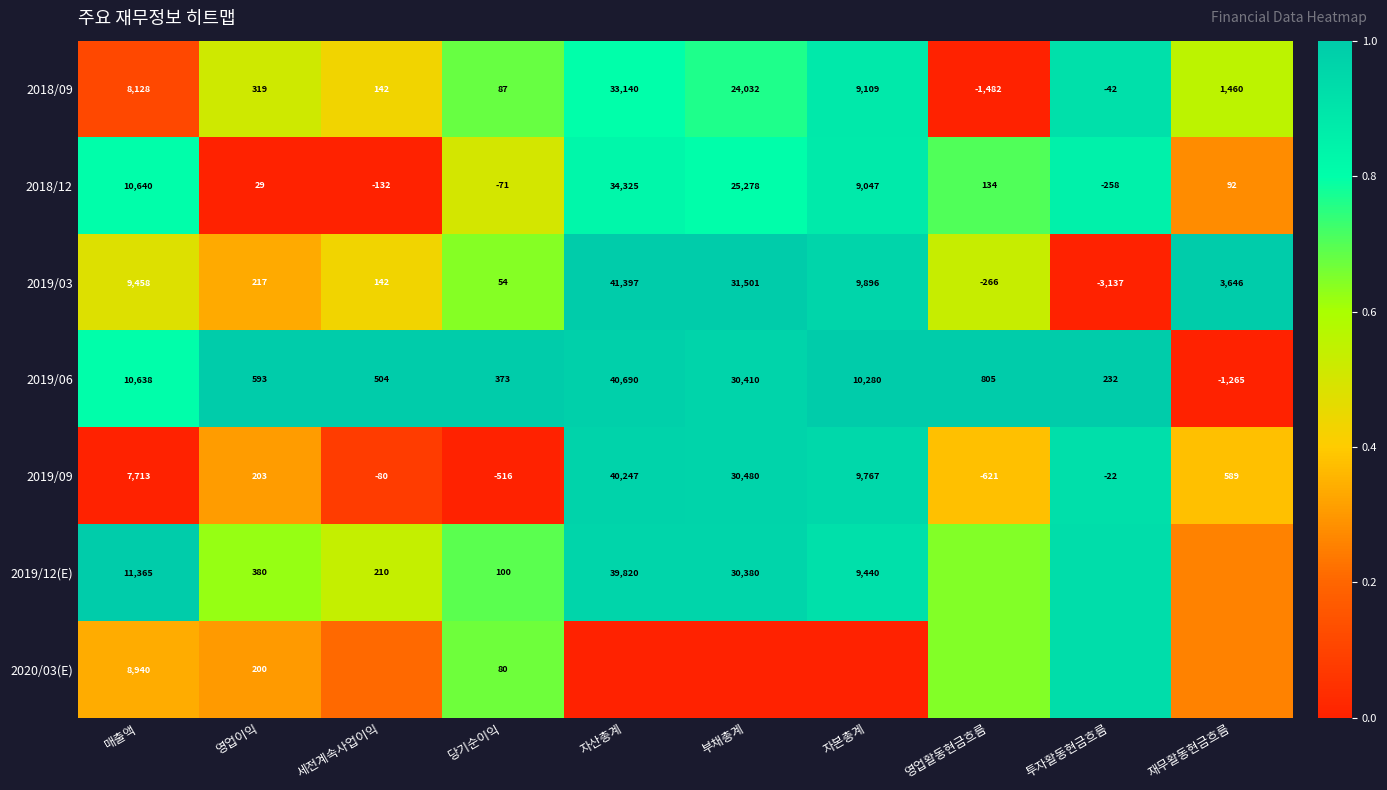

Where does the 2019/03 series first go above 3646?

매출액